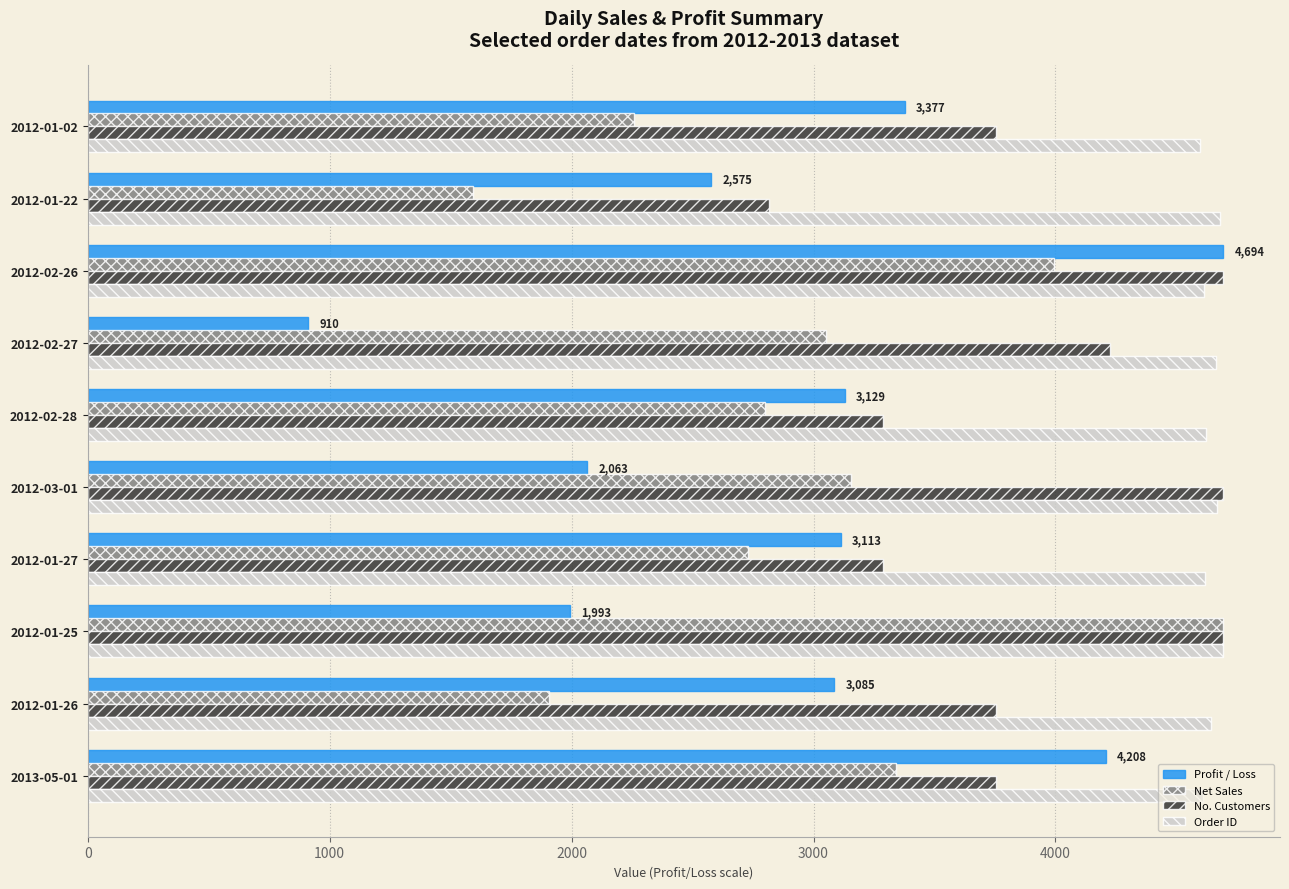

Is the value of Net Sales at 2012-02-26 greater than the value of Order ID at 2012-01-25?

No